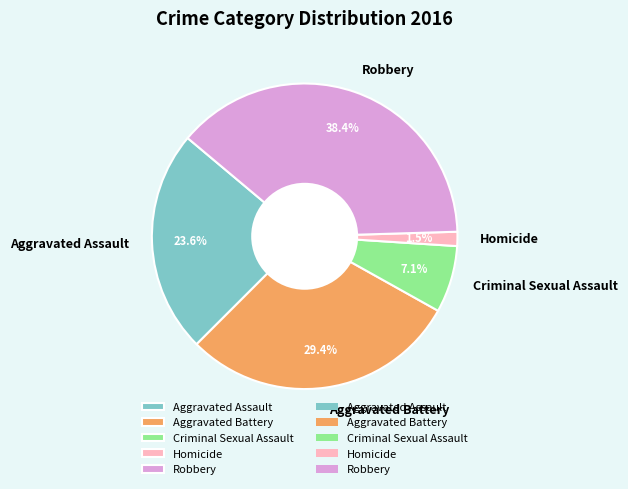

How many segments does this pie chart have?

5